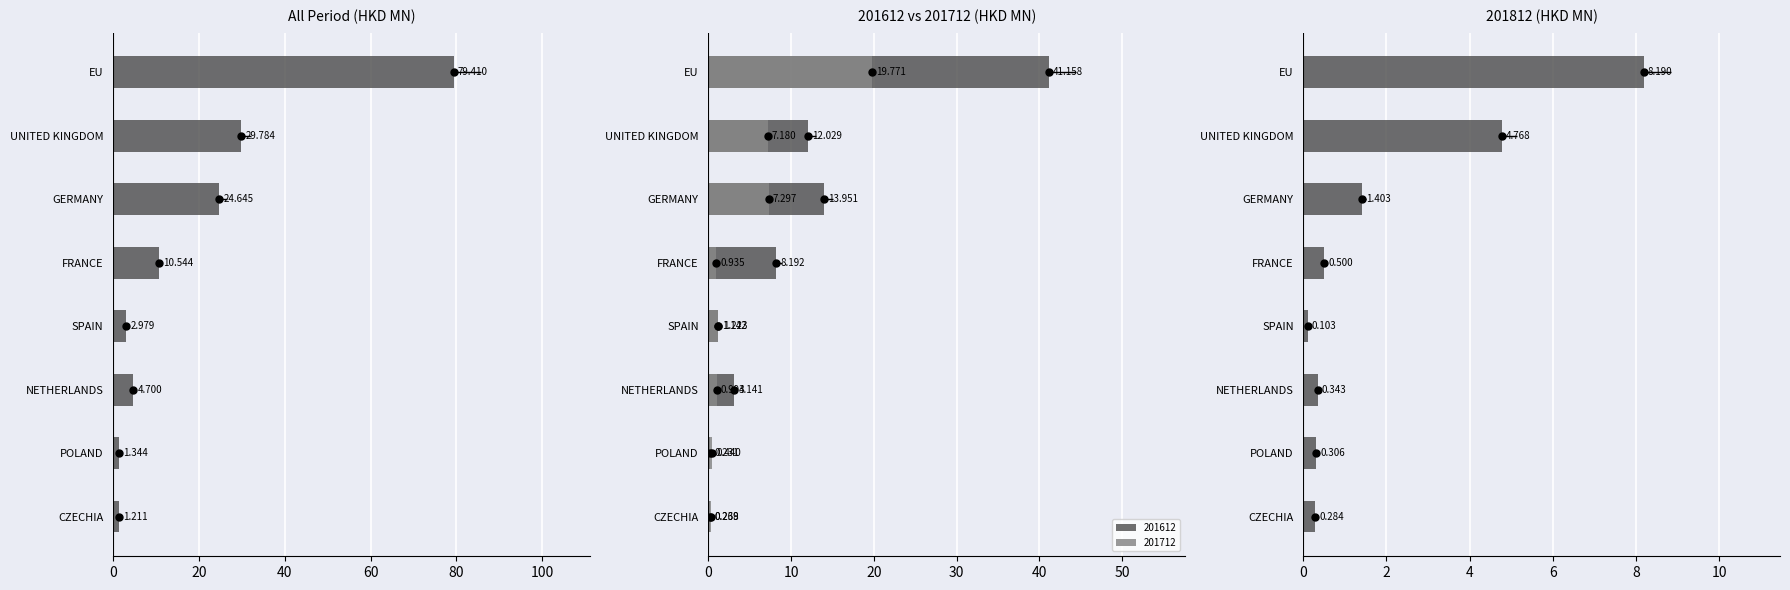

The chart shows a value of 4.3 at SPAIN. True or false?

False